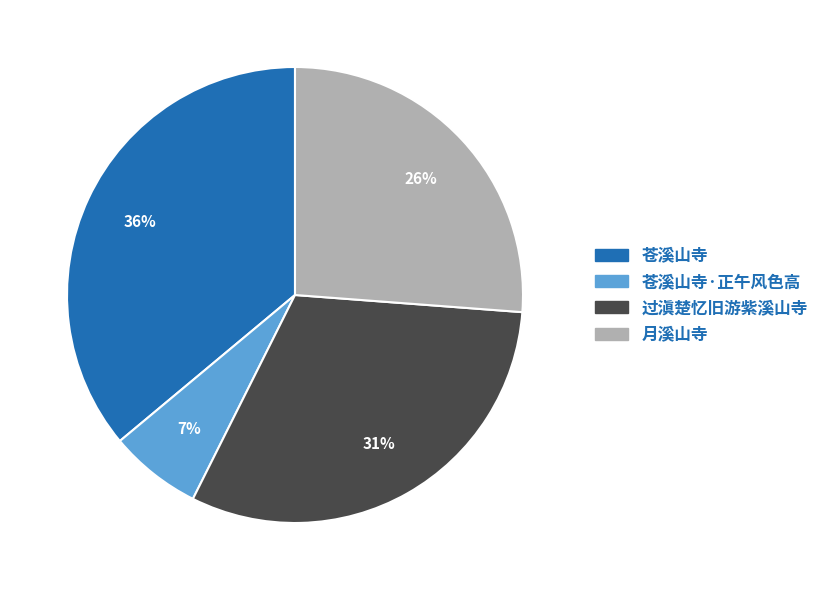

Is there any slice that represents more than half of the pie?

No